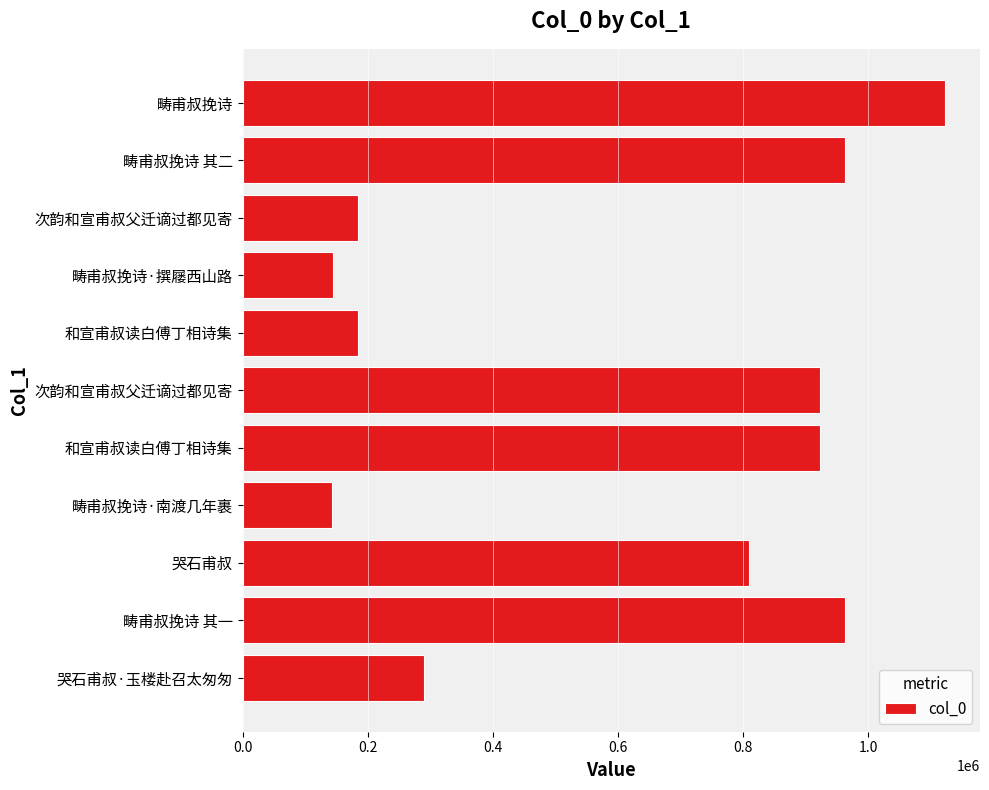

Does the chart contain stacked bars?

No